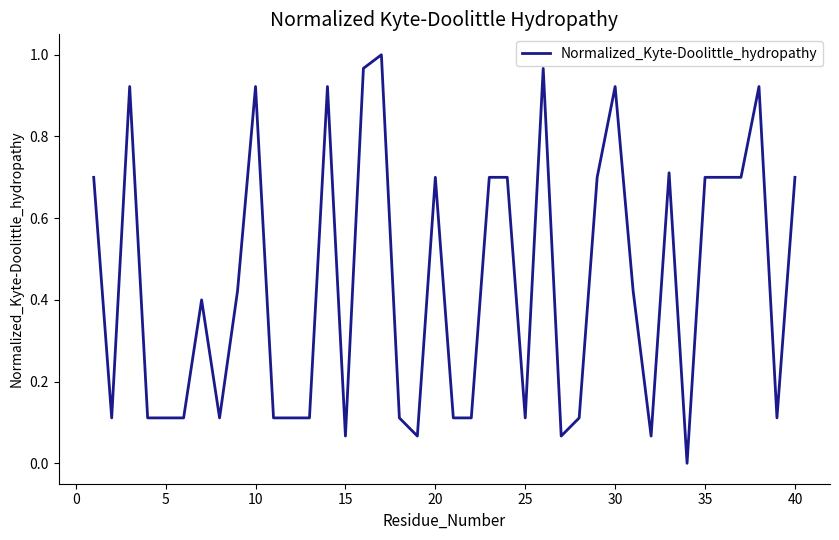

Does the chart display data point markers on the line(s)?

No